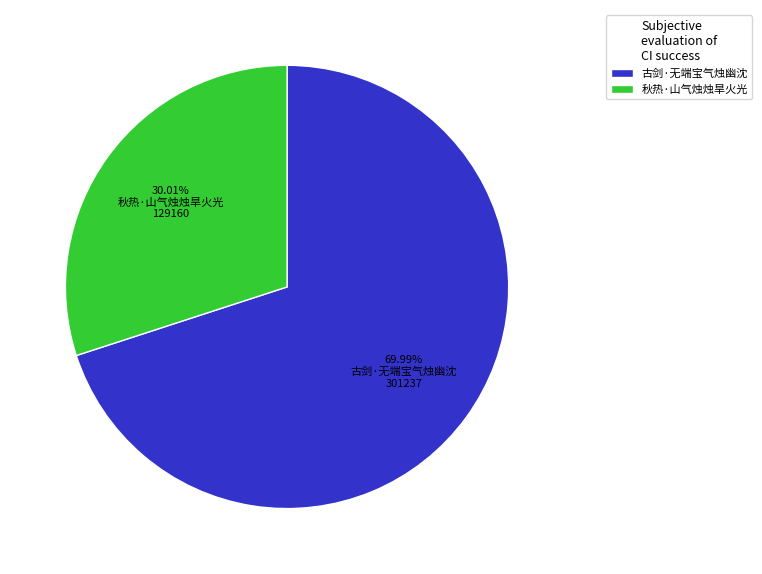

To the nearest percent, what is the combined percentage of 古剑·无端宝气烛幽沈 and 秋热·山气烛烛旱火光?

100%